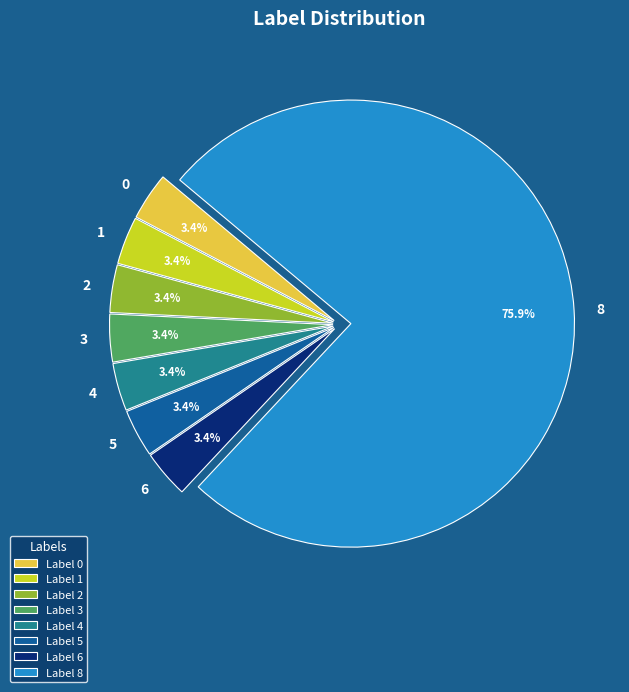

What is the largest slice in the pie chart?

8